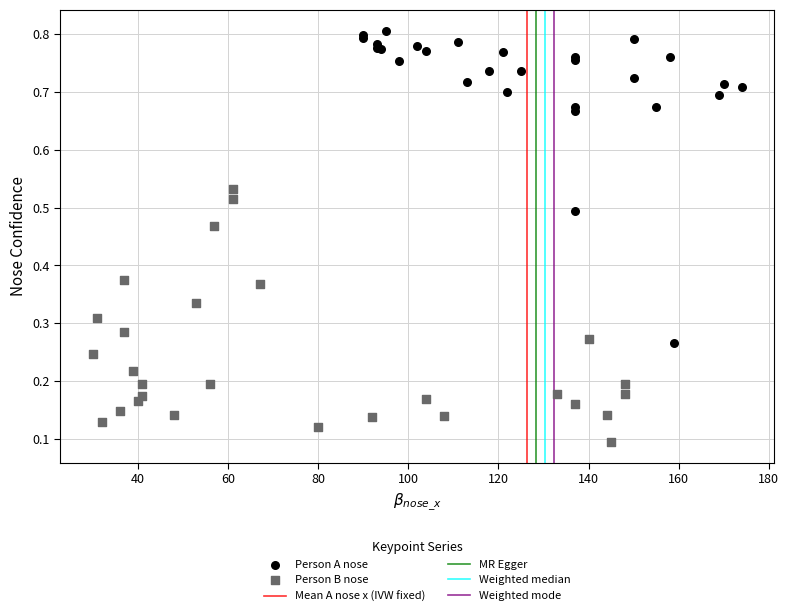

Which series reaches the minimum Y coordinate?

Person B nose